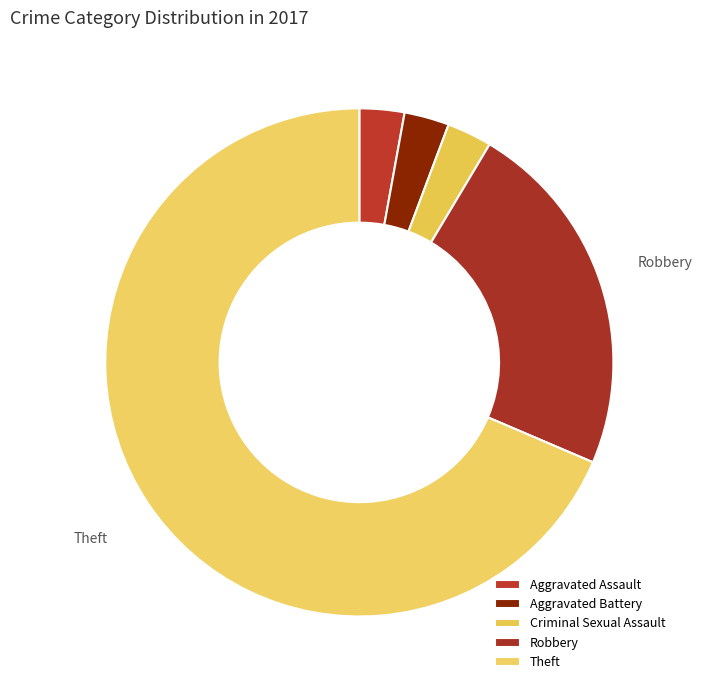

Count the number of slices in the pie.

5